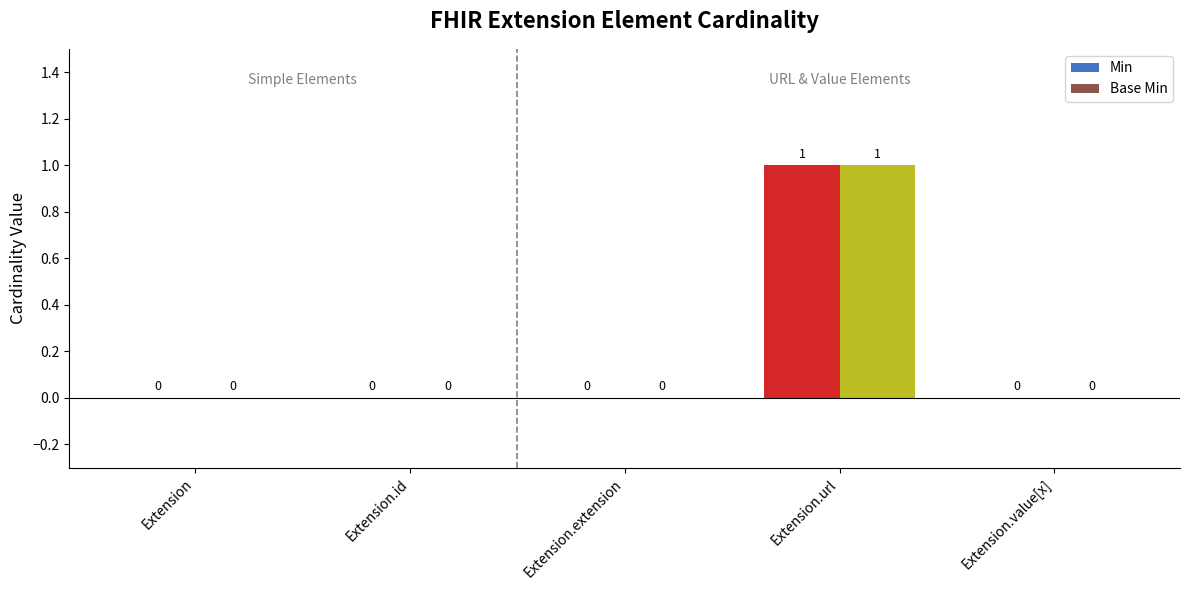

Reading left to right, extract all data points from this chart.

Min: Extension=0	Extension.id=0	Extension.extension=0	Extension.url=1	Extension.value[x]=0
Base Min: Extension=0	Extension.id=0	Extension.extension=0	Extension.url=1	Extension.value[x]=0